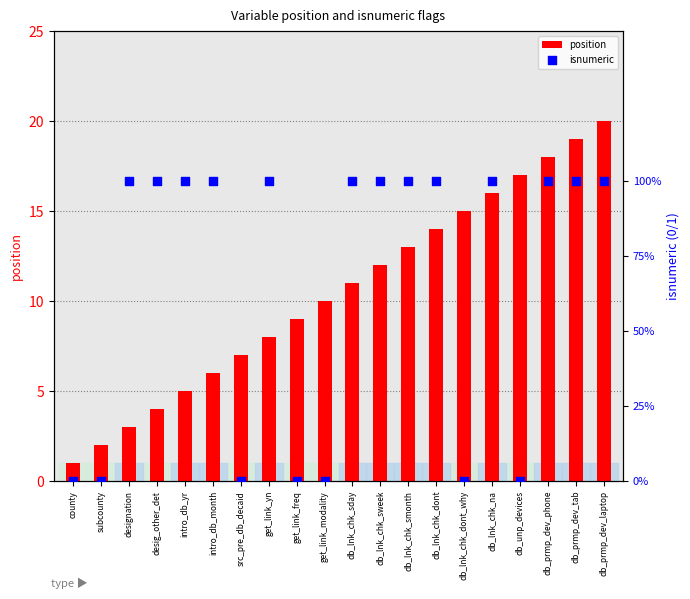

At how many categories does at least one series exceed 0?

20